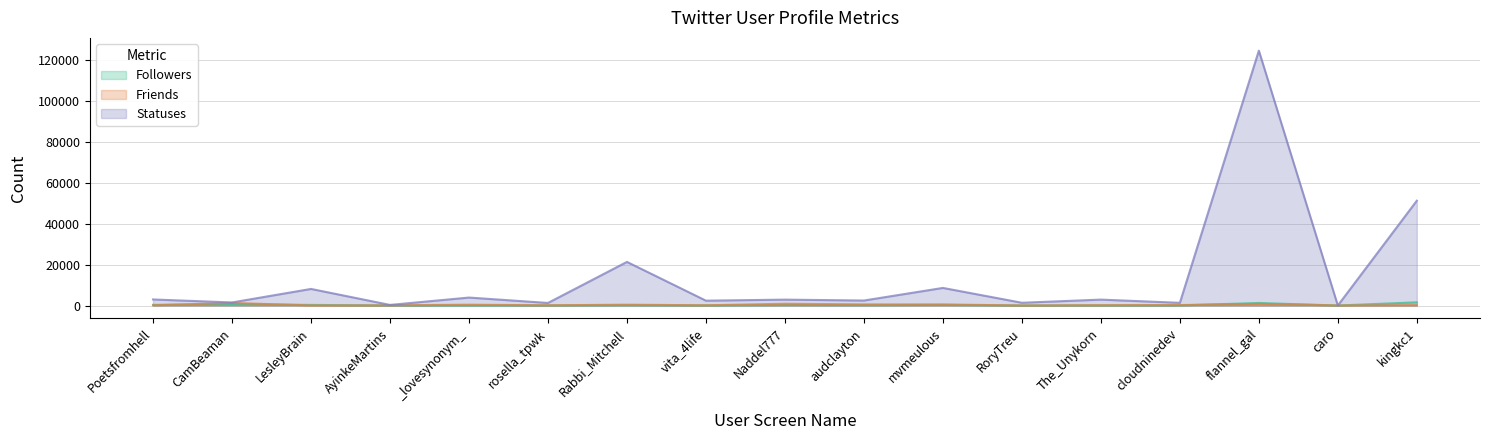

At which label is Statuses closest to 62287?

kingkc1